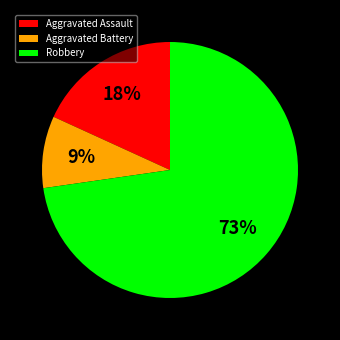

What percentage is the Robbery slice, to the nearest percent?

73%